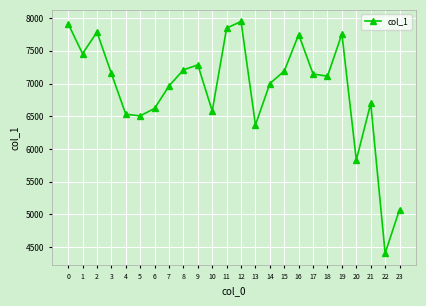

What is the approximate value at 12, to the nearest 10?

7950